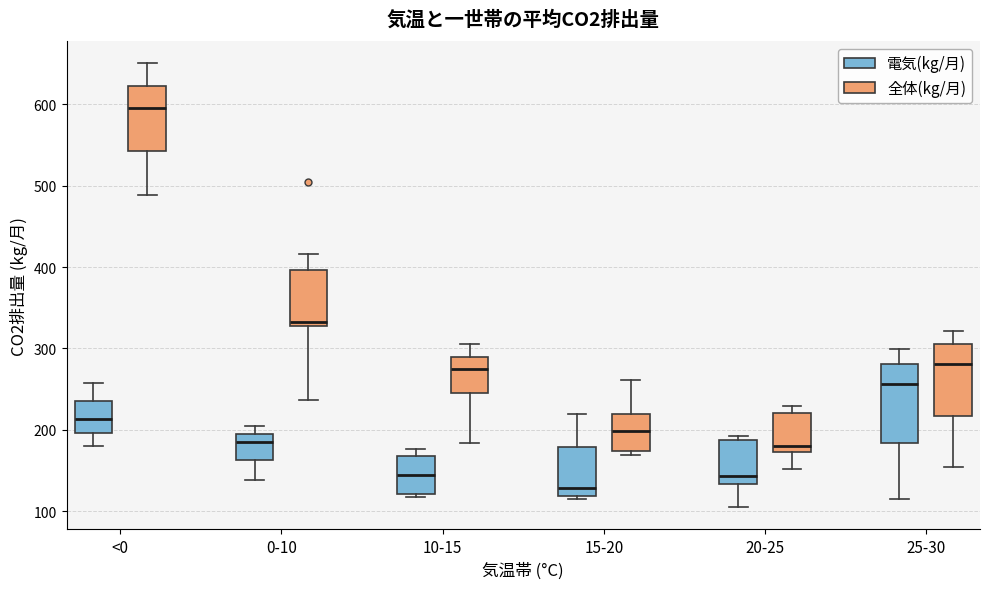

Reading left to right, read every box against the y-axis: the position of its median line, the range the box covers, and the ends of its whiskers. The values are not printed on the chart, so give them approximately, as read against the axis.

<0 (電気(kg/月)): median 210, box 200 to 240, whiskers 180 to 260
<0 (全体(kg/月)): median 600, box 540 to 620, whiskers 490 to 650
0-10 (電気(kg/月)): median 190 (just below the box's upper edge), box 160 to 190, whiskers 140 to 210
0-10 (全体(kg/月)): median 330 (just above the box's lower edge), box 330 to 400, whiskers 240 to 420
10-15 (電気(kg/月)): median 140, box 120 to 170, whiskers 120 (just below the box's lower edge) to 180
10-15 (全体(kg/月)): median 270, box 240 to 290, whiskers 180 to 310
15-20 (電気(kg/月)): median 130, box 120 to 180, whiskers 120 (just below the box's lower edge) to 220
15-20 (全体(kg/月)): median 200, box 170 to 220, whiskers 170 (just below the box's lower edge) to 260
20-25 (電気(kg/月)): median 140, box 130 to 190, whiskers 110 to 190 (just above the box's upper edge)
20-25 (全体(kg/月)): median 180, box 170 to 220, whiskers 150 to 230
25-30 (電気(kg/月)): median 260, box 180 to 280, whiskers 120 to 300
25-30 (全体(kg/月)): median 280, box 220 to 310, whiskers 150 to 320